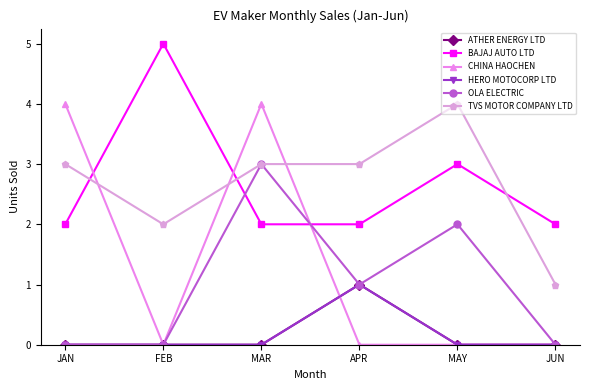

Is this an area chart (filled region under the line)?

No